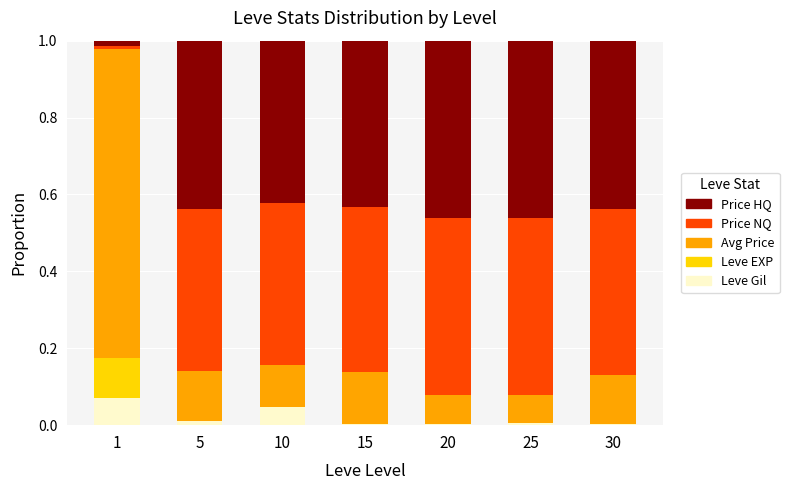

True or false: Leve Gil has a value of 0.0 at 10.

True